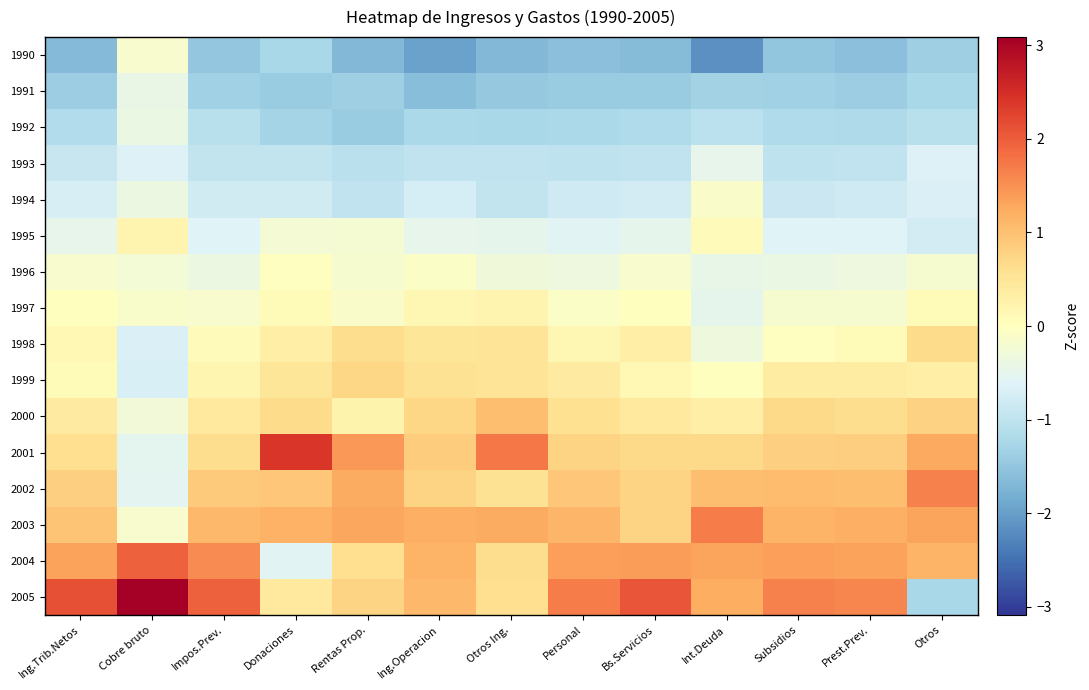

Reading right to left, extract all data points from this chart.

1990: Otros=-1.4	Prest.Prev.=-1.6	Subsidios=-1.5	Int.Deuda=-2.2	Bs.Servicios=-1.6	Personal=-1.6	Otros Ing.=-1.7	Ing.Operacion=-2.0	Rentas Prop.=-1.7	Donaciones=-1.2	Impos.Prev.=-1.5	Cobre bruto=-0.2	Ing.Trib.Netos=-1.6
1991: Otros=-1.2	Prest.Prev.=-1.4	Subsidios=-1.3	Int.Deuda=-1.3	Bs.Servicios=-1.4	Personal=-1.4	Otros Ing.=-1.5	Ing.Operacion=-1.6	Rentas Prop.=-1.4	Donaciones=-1.4	Impos.Prev.=-1.3	Cobre bruto=-0.4	Ing.Trib.Netos=-1.4
1992: Otros=-1.1	Prest.Prev.=-1.2	Subsidios=-1.2	Int.Deuda=-1.0	Bs.Servicios=-1.2	Personal=-1.2	Otros Ing.=-1.2	Ing.Operacion=-1.2	Rentas Prop.=-1.4	Donaciones=-1.3	Impos.Prev.=-1.1	Cobre bruto=-0.4	Ing.Trib.Netos=-1.2
1993: Otros=-0.6	Prest.Prev.=-1.0	Subsidios=-1.0	Int.Deuda=-0.5	Bs.Servicios=-1.0	Personal=-1.0	Otros Ing.=-1.0	Ing.Operacion=-1.0	Rentas Prop.=-1.1	Donaciones=-0.9	Impos.Prev.=-0.9	Cobre bruto=-0.6	Ing.Trib.Netos=-0.9
1994: Otros=-0.7	Prest.Prev.=-0.8	Subsidios=-0.9	Int.Deuda=-0.1	Bs.Servicios=-0.8	Personal=-0.8	Otros Ing.=-1.0	Ing.Operacion=-0.7	Rentas Prop.=-1.0	Donaciones=-0.8	Impos.Prev.=-0.8	Cobre bruto=-0.4	Ing.Trib.Netos=-0.7
1995: Otros=-0.8	Prest.Prev.=-0.6	Subsidios=-0.6	Int.Deuda=0.0	Bs.Servicios=-0.5	Personal=-0.6	Otros Ing.=-0.5	Ing.Operacion=-0.5	Rentas Prop.=-0.2	Donaciones=-0.2	Impos.Prev.=-0.6	Cobre bruto=0.2	Ing.Trib.Netos=-0.5
1996: Otros=-0.2	Prest.Prev.=-0.4	Subsidios=-0.4	Int.Deuda=-0.5	Bs.Servicios=-0.2	Personal=-0.3	Otros Ing.=-0.3	Ing.Operacion=-0.1	Rentas Prop.=-0.2	Donaciones=-0.0	Impos.Prev.=-0.4	Cobre bruto=-0.2	Ing.Trib.Netos=-0.2
1997: Otros=0.1	Prest.Prev.=-0.2	Subsidios=-0.2	Int.Deuda=-0.5	Bs.Servicios=0.0	Personal=-0.1	Otros Ing.=0.2	Ing.Operacion=0.2	Rentas Prop.=-0.1	Donaciones=0.1	Impos.Prev.=-0.2	Cobre bruto=-0.1	Ing.Trib.Netos=0.0
1998: Otros=0.7	Prest.Prev.=0.1	Subsidios=-0.0	Int.Deuda=-0.3	Bs.Servicios=0.3	Personal=0.2	Otros Ing.=0.5	Ing.Operacion=0.5	Rentas Prop.=0.6	Donaciones=0.3	Impos.Prev.=0.1	Cobre bruto=-0.7	Ing.Trib.Netos=0.1
1999: Otros=0.3	Prest.Prev.=0.4	Subsidios=0.4	Int.Deuda=0.0	Bs.Servicios=0.1	Personal=0.4	Otros Ing.=0.5	Ing.Operacion=0.6	Rentas Prop.=0.7	Donaciones=0.5	Impos.Prev.=0.2	Cobre bruto=-0.7	Ing.Trib.Netos=0.1
2000: Otros=0.8	Prest.Prev.=0.6	Subsidios=0.7	Int.Deuda=0.3	Bs.Servicios=0.4	Personal=0.6	Otros Ing.=1.0	Ing.Operacion=0.7	Rentas Prop.=0.2	Donaciones=0.7	Impos.Prev.=0.4	Cobre bruto=-0.3	Ing.Trib.Netos=0.4
2001: Otros=1.3	Prest.Prev.=0.8	Subsidios=0.8	Int.Deuda=0.7	Bs.Servicios=0.7	Personal=0.8	Otros Ing.=1.7	Ing.Operacion=0.8	Rentas Prop.=1.4	Donaciones=2.4	Impos.Prev.=0.6	Cobre bruto=-0.5	Ing.Trib.Netos=0.6
2002: Otros=1.6	Prest.Prev.=1.0	Subsidios=1.0	Int.Deuda=1.0	Bs.Servicios=0.8	Personal=0.9	Otros Ing.=0.6	Ing.Operacion=0.8	Rentas Prop.=1.2	Donaciones=0.9	Impos.Prev.=0.9	Cobre bruto=-0.6	Ing.Trib.Netos=0.8
2003: Otros=1.3	Prest.Prev.=1.2	Subsidios=1.2	Int.Deuda=1.7	Bs.Servicios=0.8	Personal=1.1	Otros Ing.=1.3	Ing.Operacion=1.2	Rentas Prop.=1.3	Donaciones=1.2	Impos.Prev.=1.1	Cobre bruto=-0.2	Ing.Trib.Netos=1.0
2004: Otros=1.1	Prest.Prev.=1.3	Subsidios=1.4	Int.Deuda=1.3	Bs.Servicios=1.4	Personal=1.4	Otros Ing.=0.6	Ing.Operacion=1.1	Rentas Prop.=0.6	Donaciones=-0.6	Impos.Prev.=1.5	Cobre bruto=2.0	Ing.Trib.Netos=1.3
2005: Otros=-1.2	Prest.Prev.=1.6	Subsidios=1.7	Int.Deuda=1.2	Bs.Servicios=2.1	Personal=1.7	Otros Ing.=0.6	Ing.Operacion=1.1	Rentas Prop.=0.7	Donaciones=0.4	Impos.Prev.=2.0	Cobre bruto=3.1	Ing.Trib.Netos=2.1